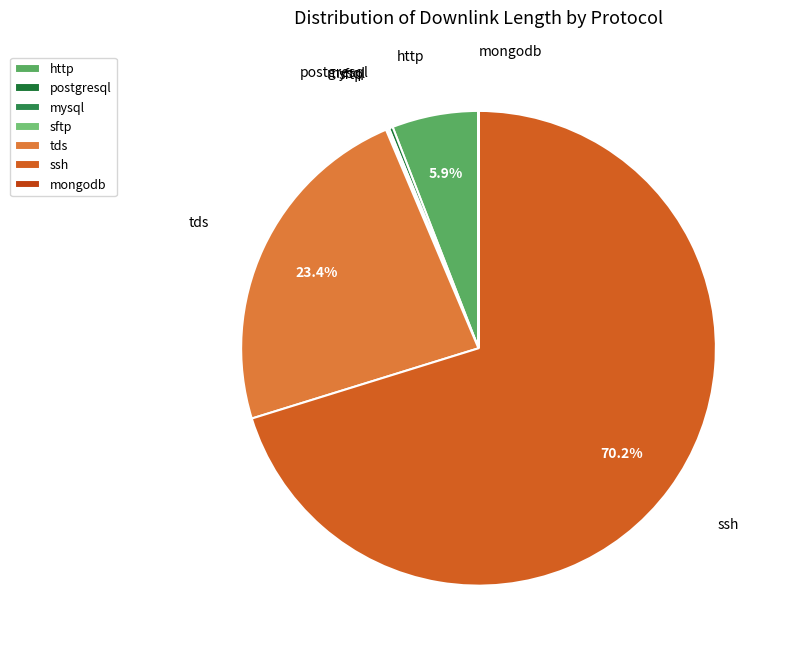

Does any single category account for the majority?

Yes